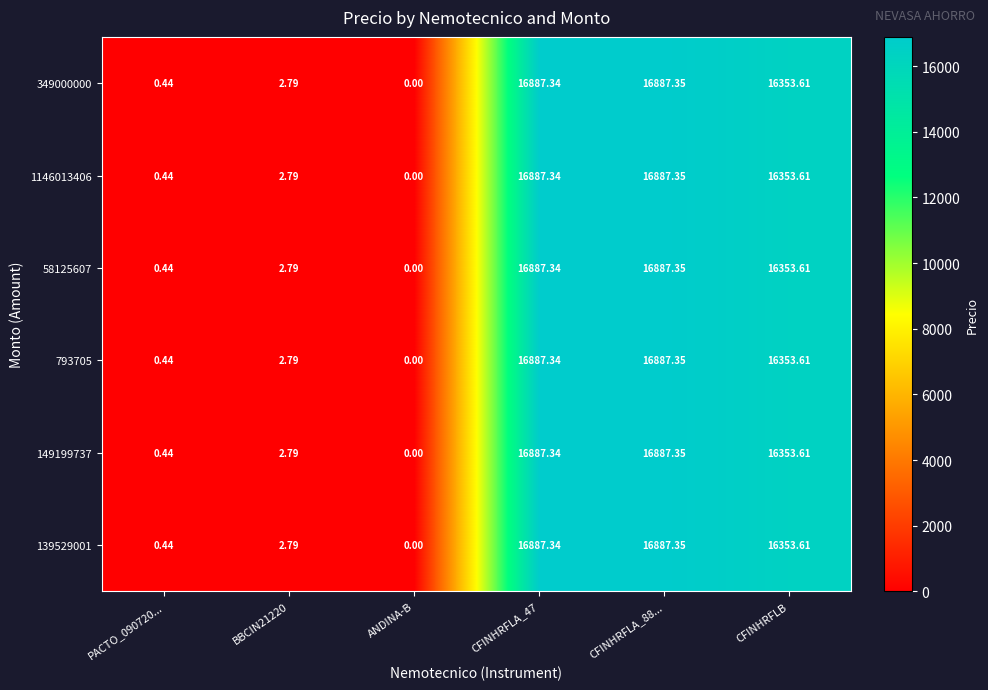

Is the value of 793705 at ANDINA-B greater than the value of 149199737 at CFINHRFLA_88...?

No